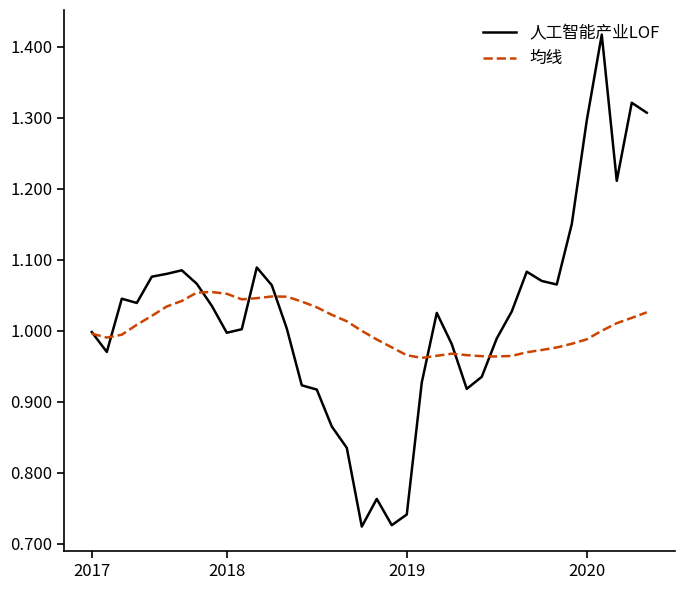

Which series has the largest range (max minus min)?

人工智能产业LOF